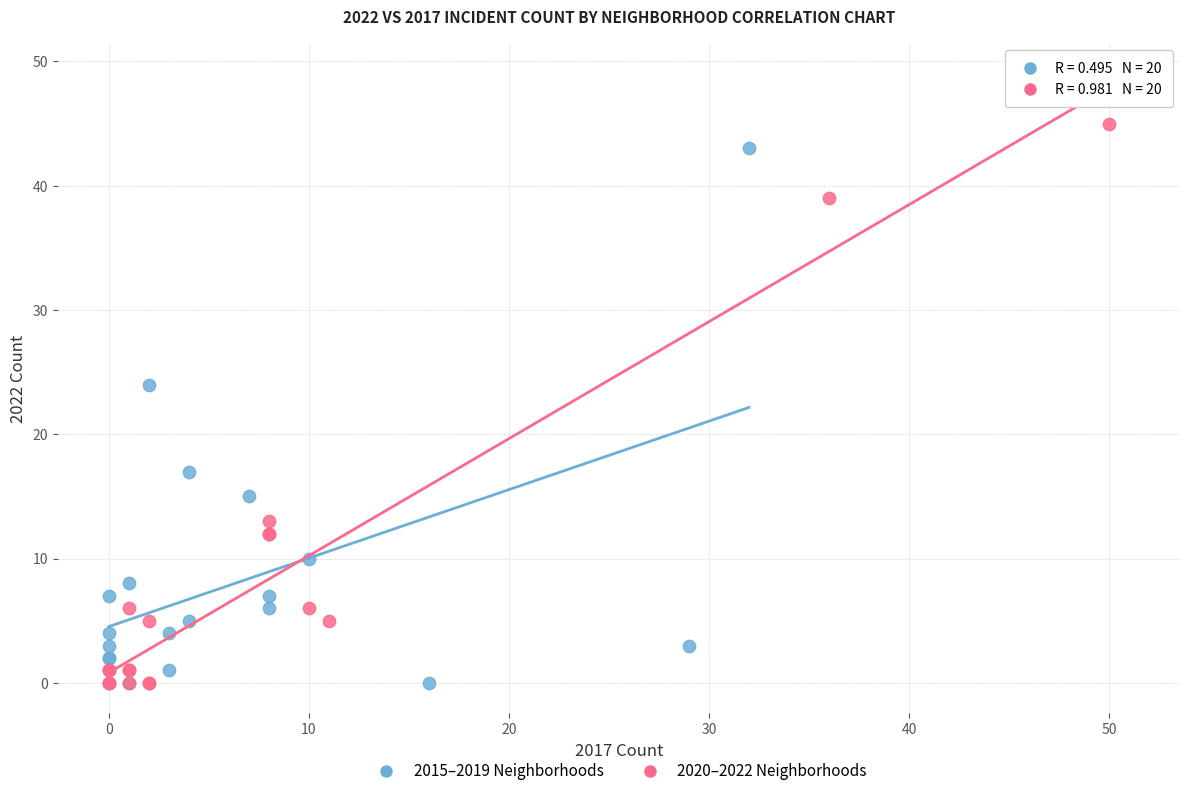

Which series has the largest Y range (max minus min)?

2020–2022 Neighborhoods